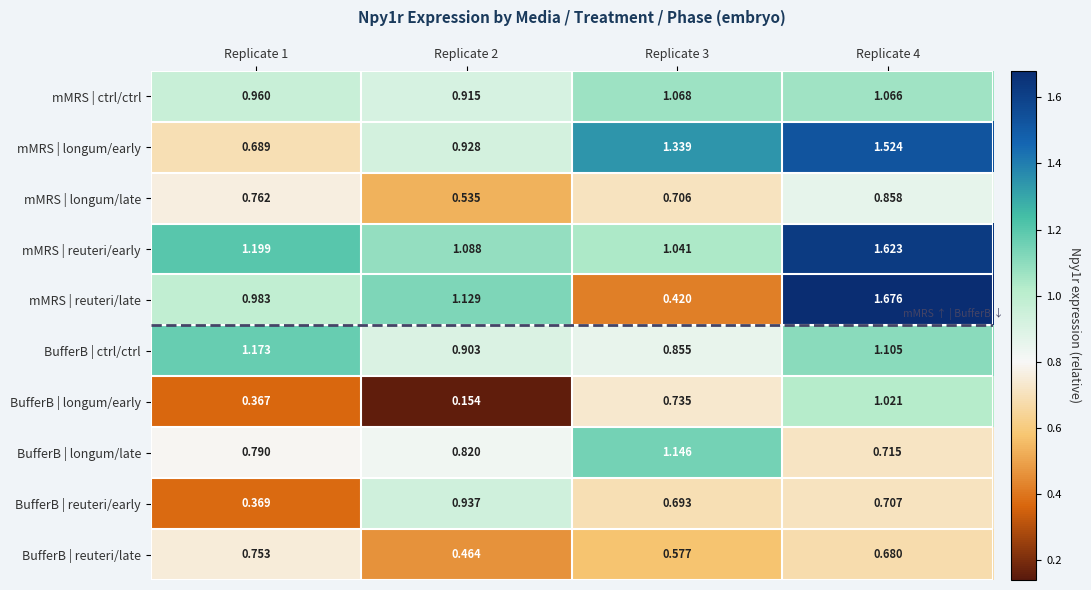

At Replicate 1, list the series in order from largest to smallest.

mMRS | reuteri/early, BufferB | ctrl/ctrl, mMRS | reuteri/late, mMRS | ctrl/ctrl, BufferB | longum/late, mMRS | longum/late, BufferB | reuteri/late, mMRS | longum/early, BufferB | reuteri/early, BufferB | longum/early